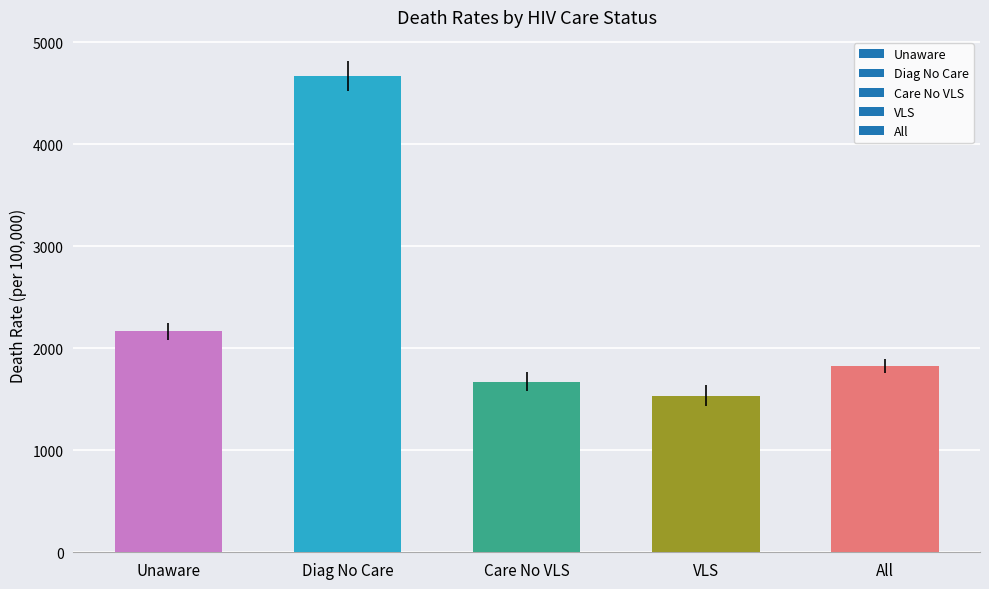

Between All and VLS, which is larger?

All